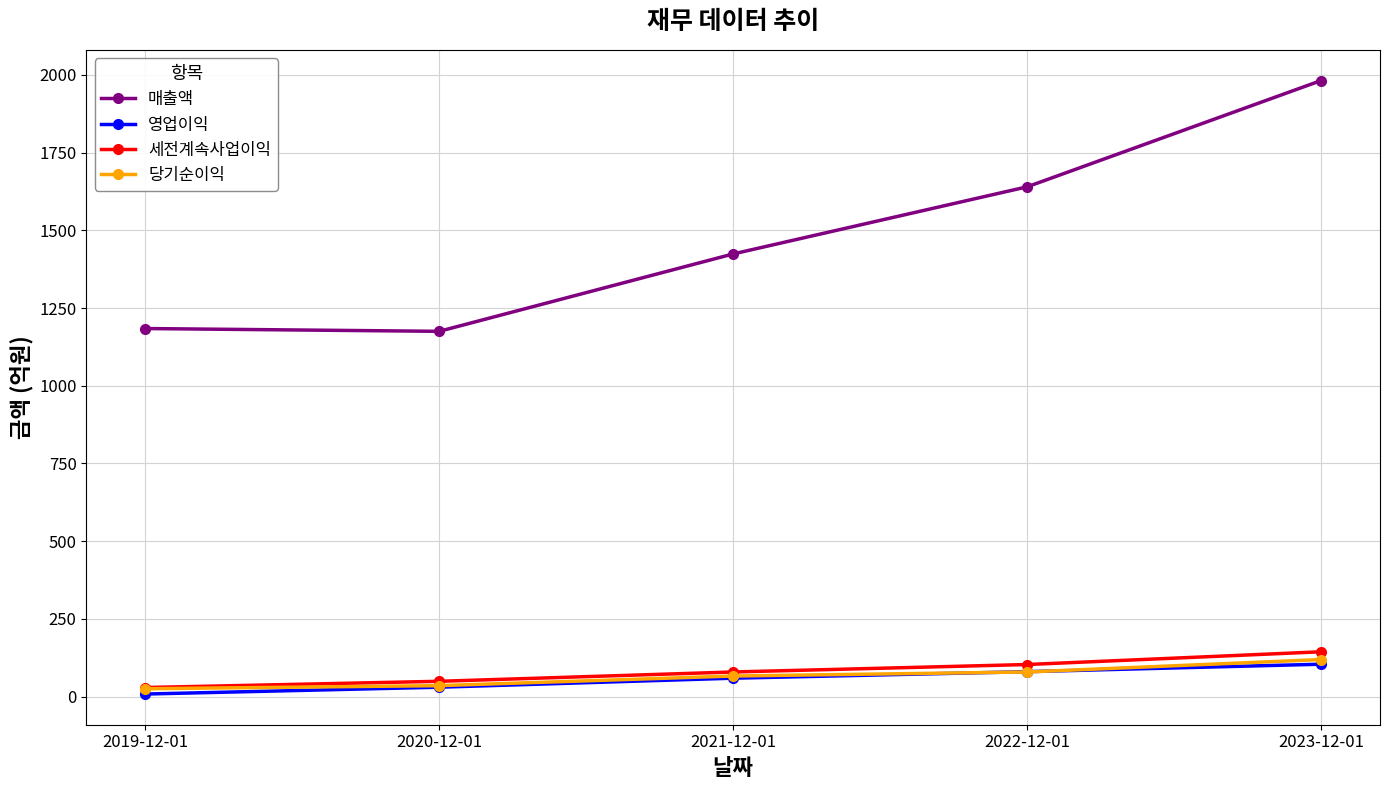

What is the label of the 1st point from the left?

2019-12-01